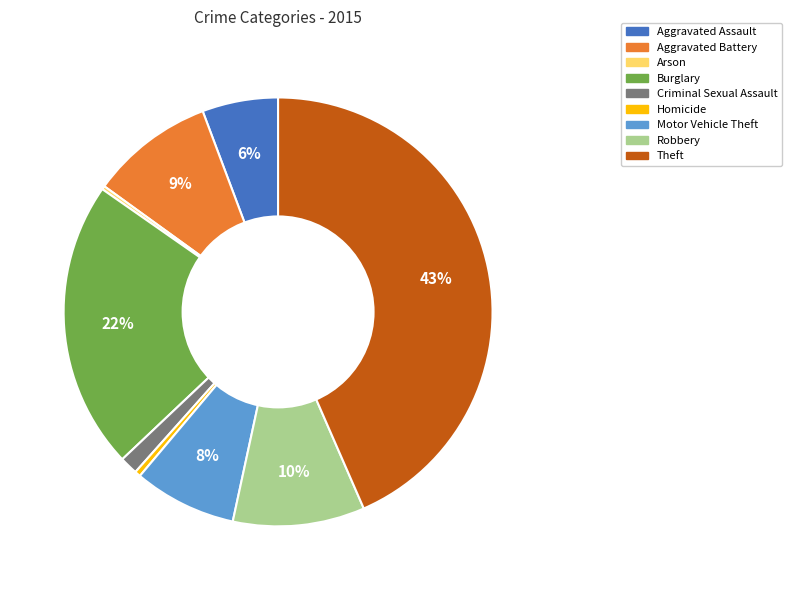

Between Criminal Sexual Assault and Theft, which is larger?

Theft